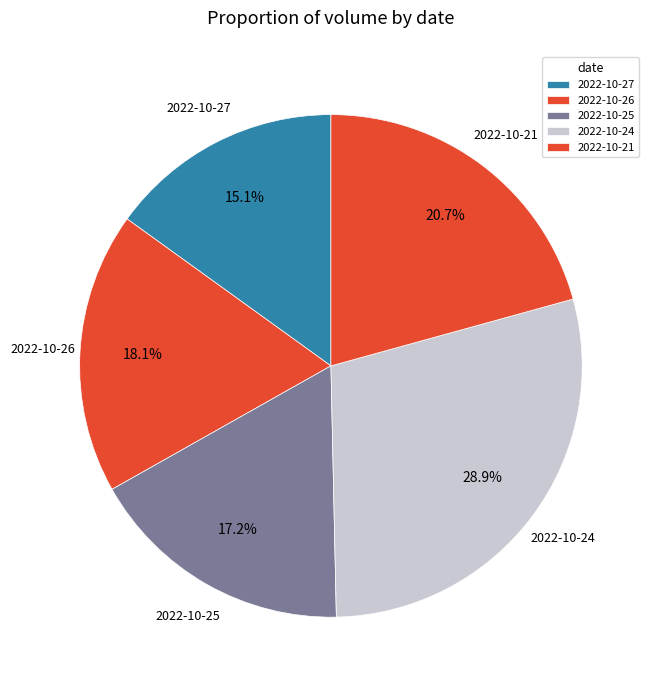

To the nearest percent, what portion does 2022-10-27 represent?

15%